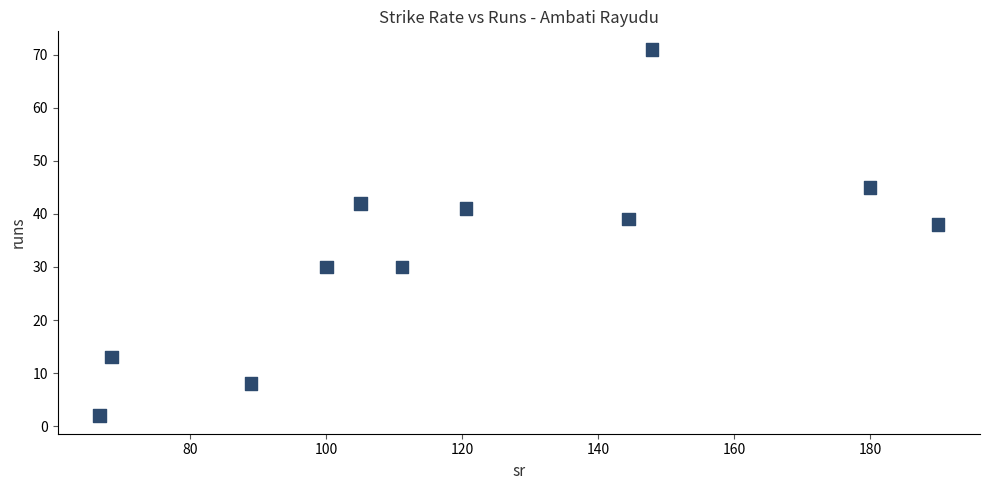

What is the range of Y values (max minus min)?

69